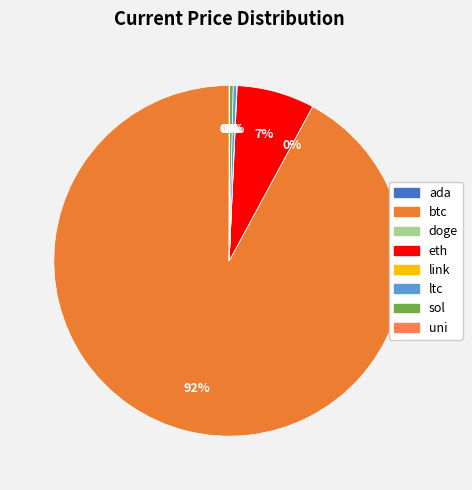

Rank the categories by value from highest to lowest.

btc, eth, sol, ltc, link, uni, ada, doge